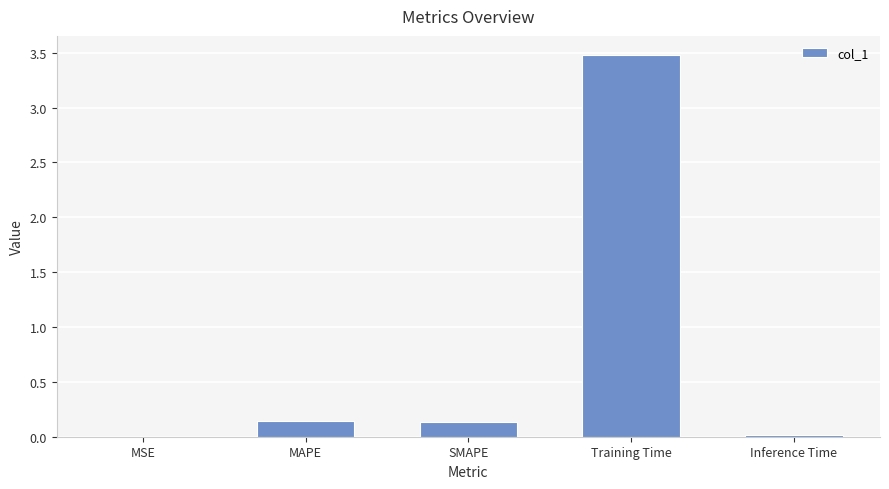

How many series are shown in this chart?

1